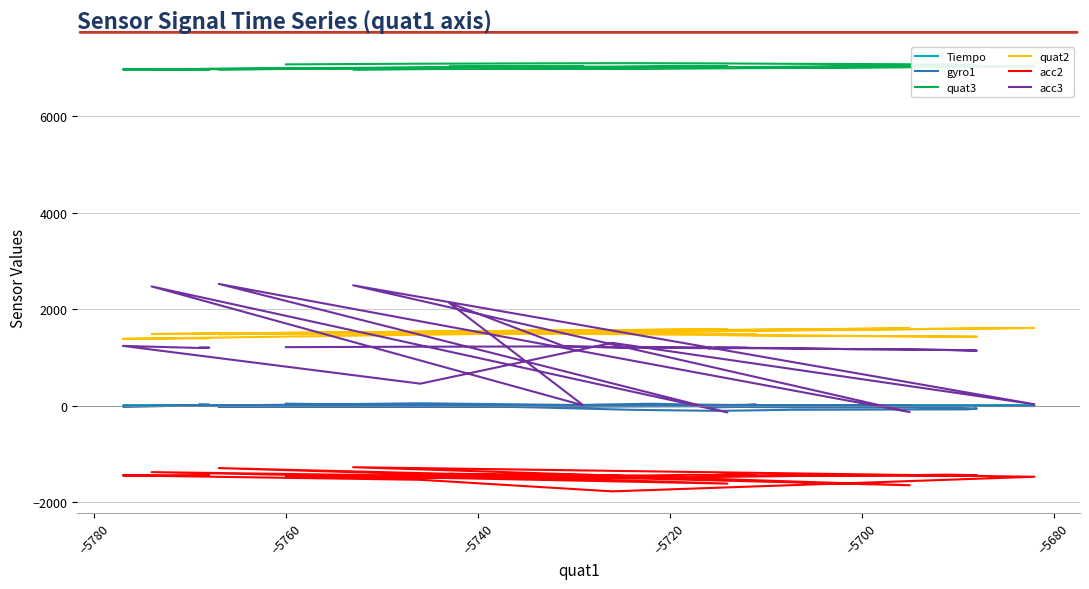

Does the chart display data point markers on the line(s)?

No